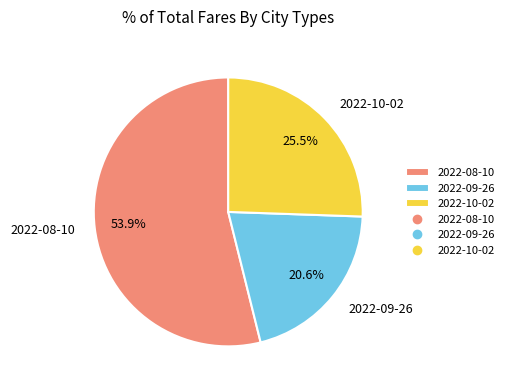

Which slice is the largest?

2022-08-10